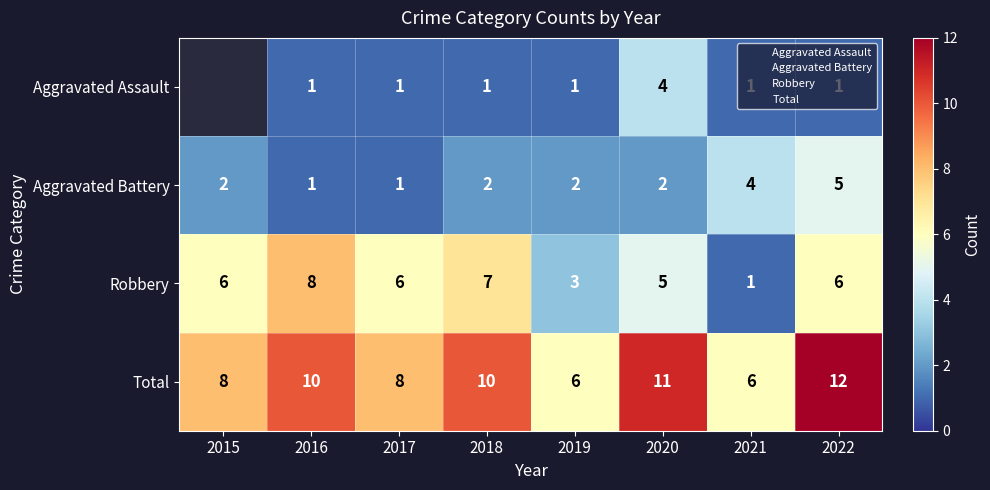

Read the Robbery value at 2020.

5.0